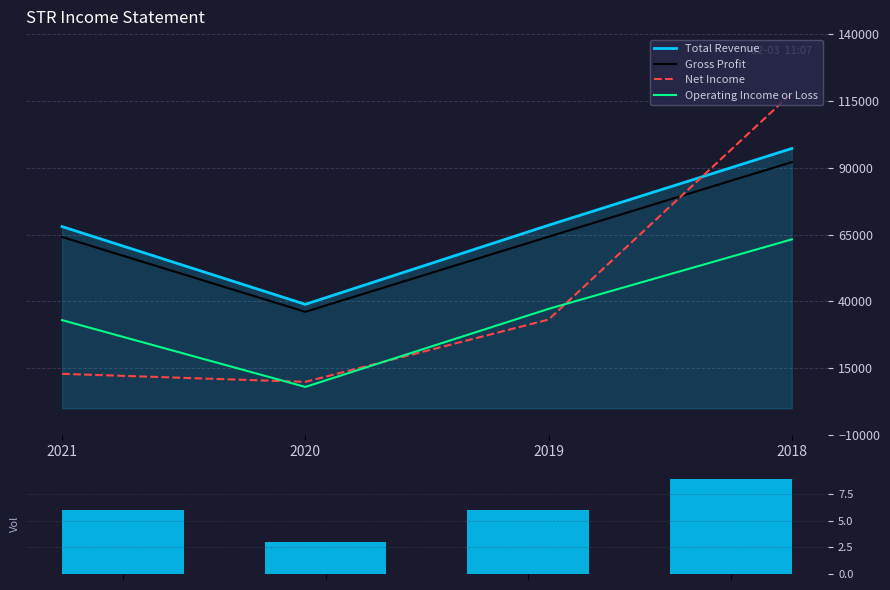

How many times do Net Income and Total Revenue cross each other?

1